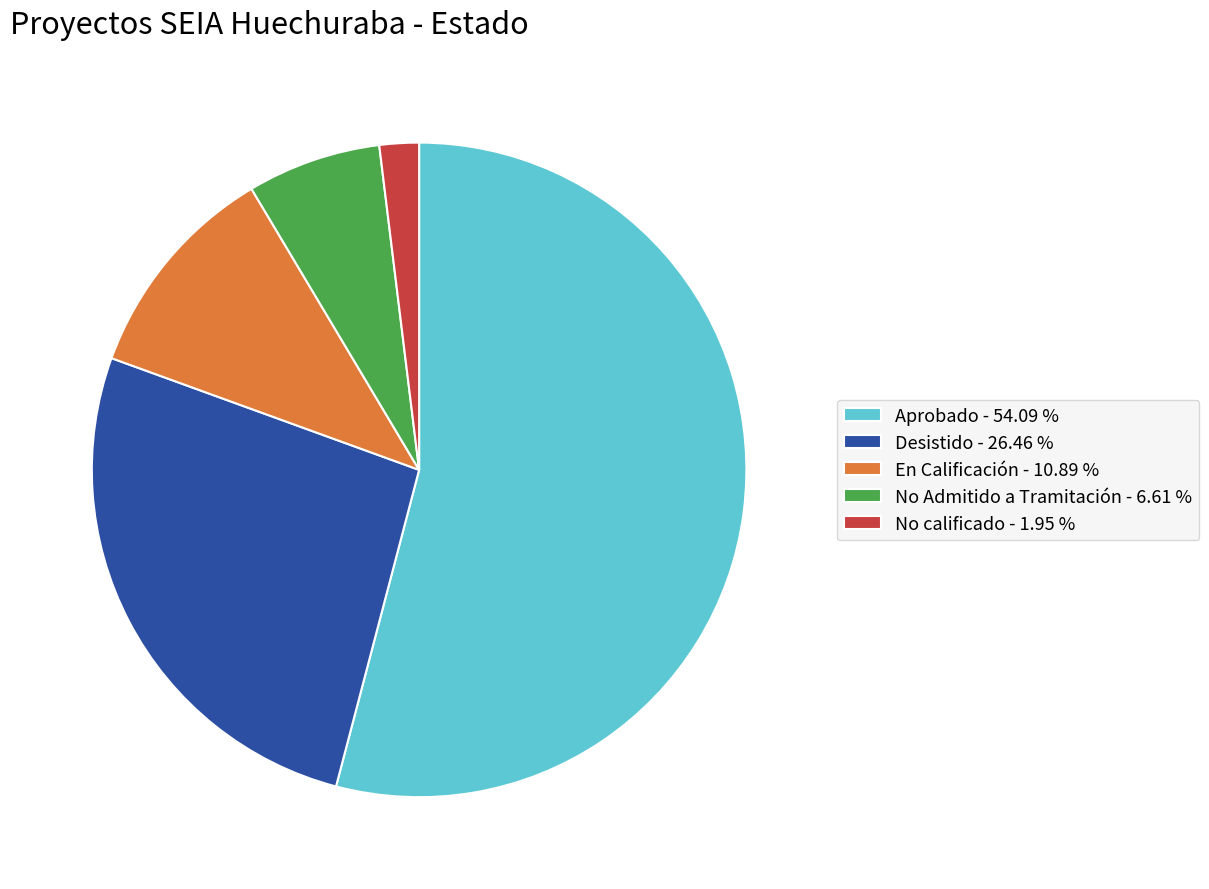

Which category accounts for the majority?

Aprobado